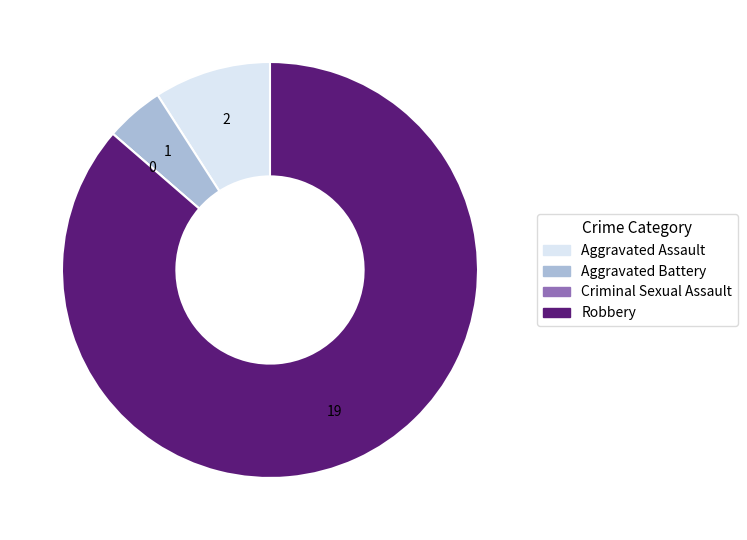

Which slice represents more than half of the pie?

Robbery